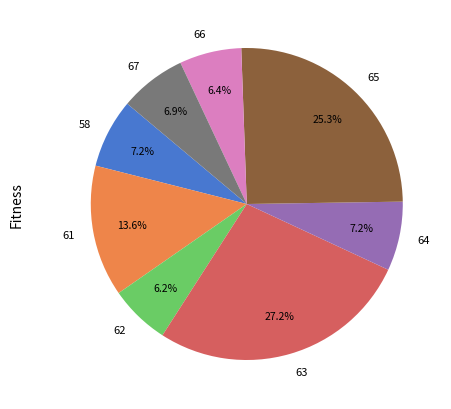

To the nearest percent, what portion does 67 represent?

7%